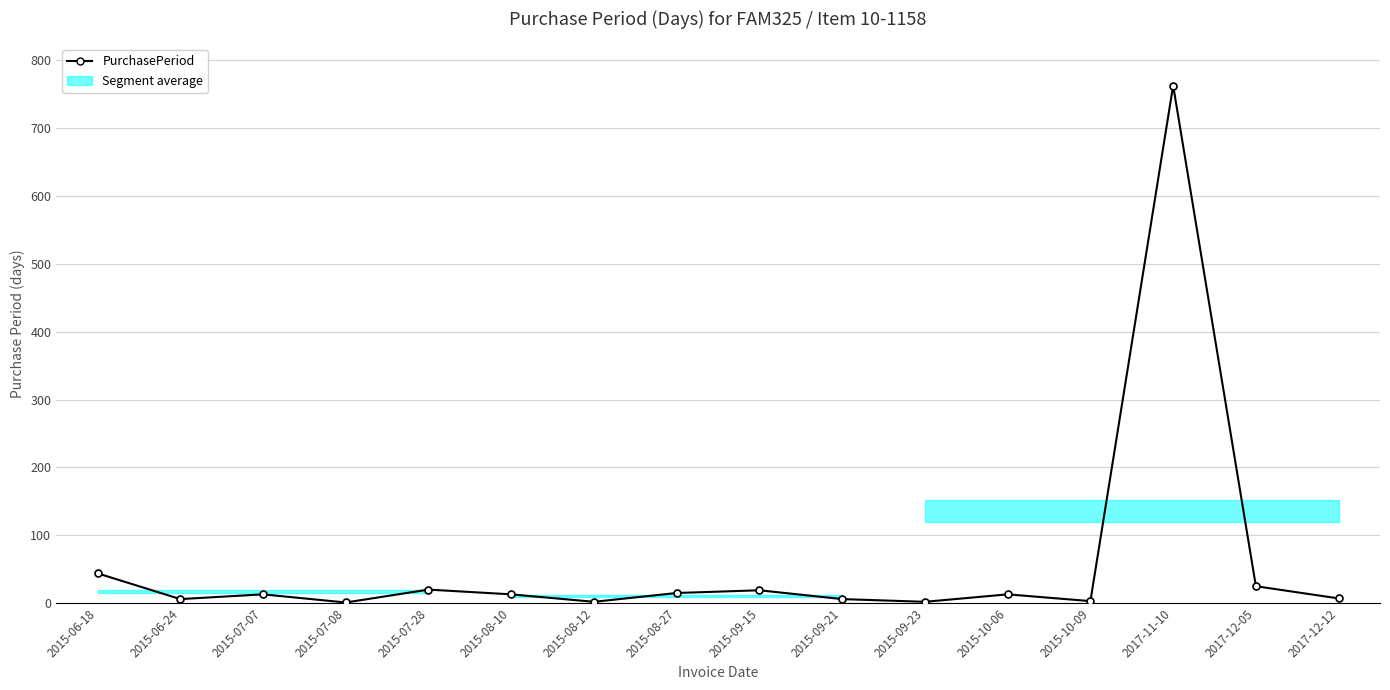

Is it true that the value at 2015-08-27 is 7?

False